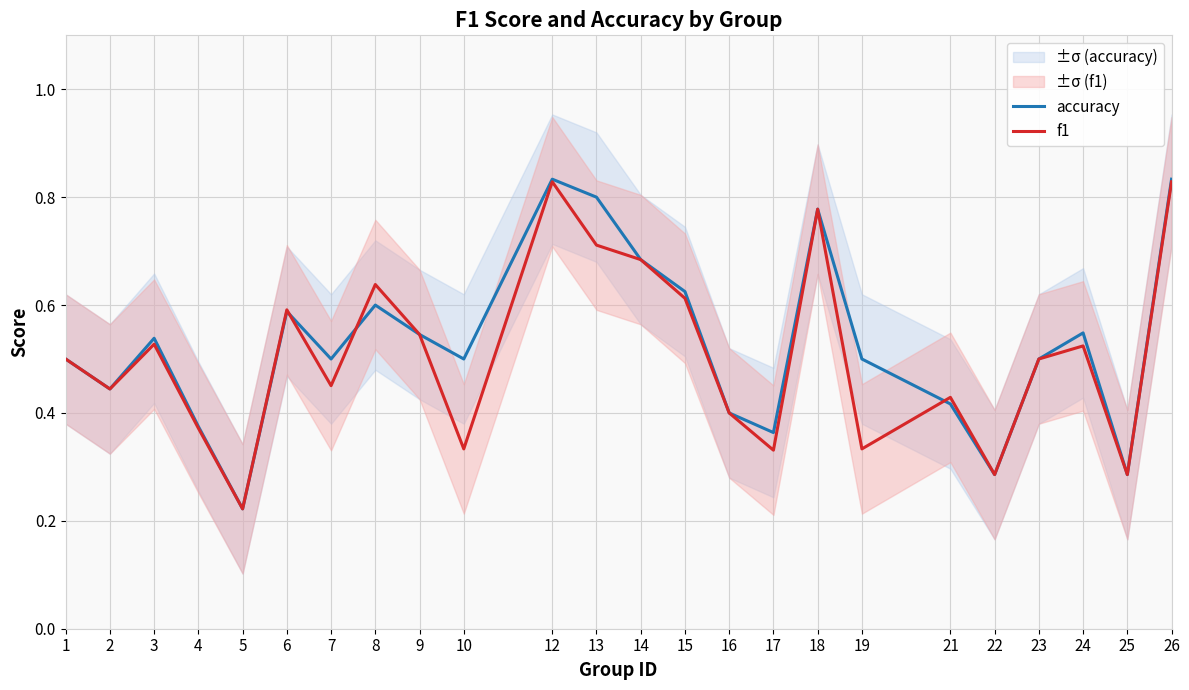

What is the approximate value of f1 at 26?

0.8